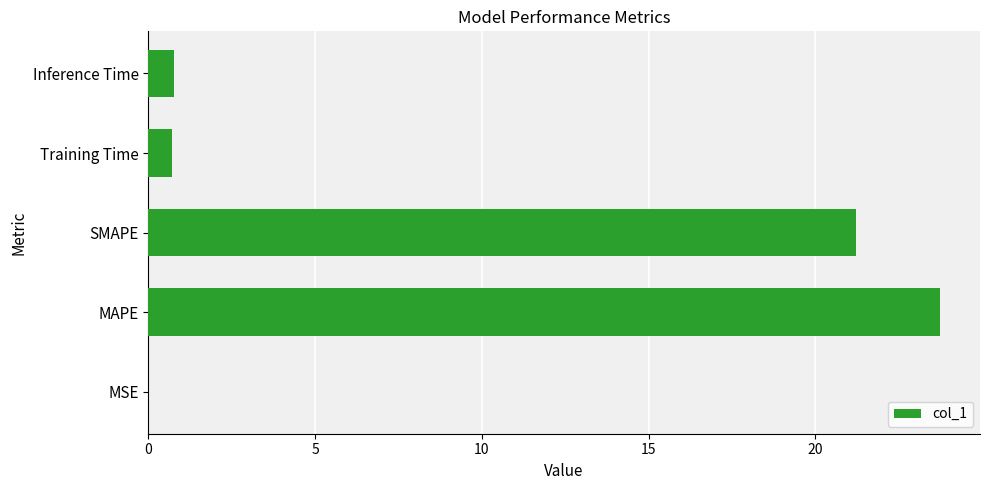

What is the maximum value shown in the chart?

23.7